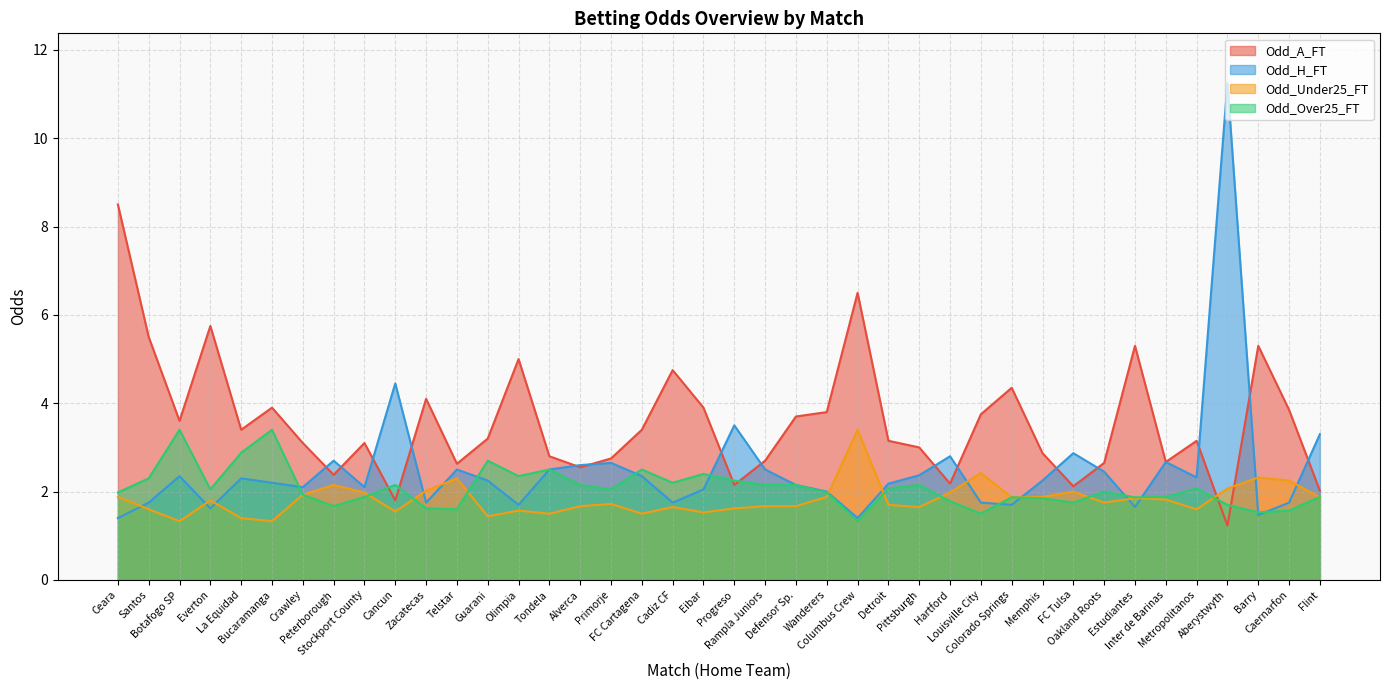

How many distinct data groups are displayed?

4